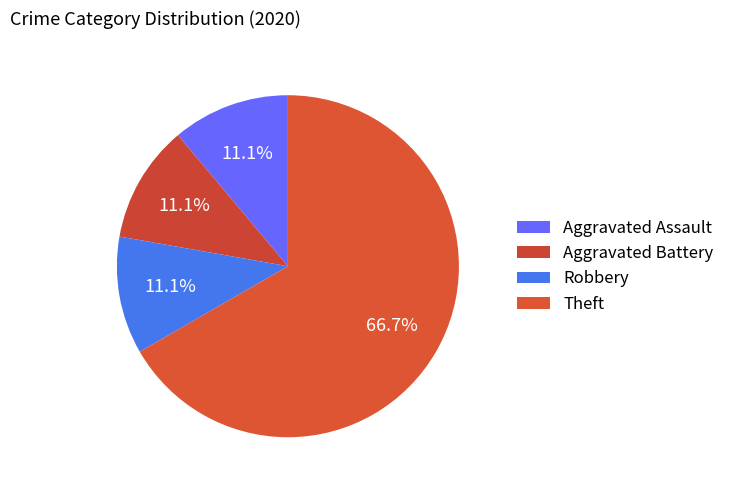

Count the number of slices in the pie.

4